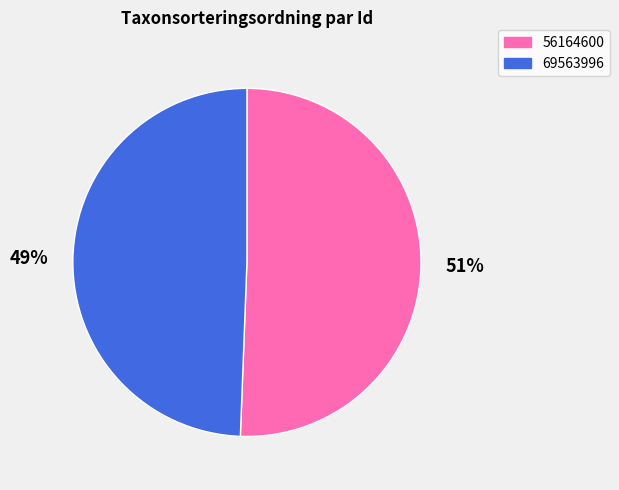

Which category has the smallest portion of the pie?

69563996